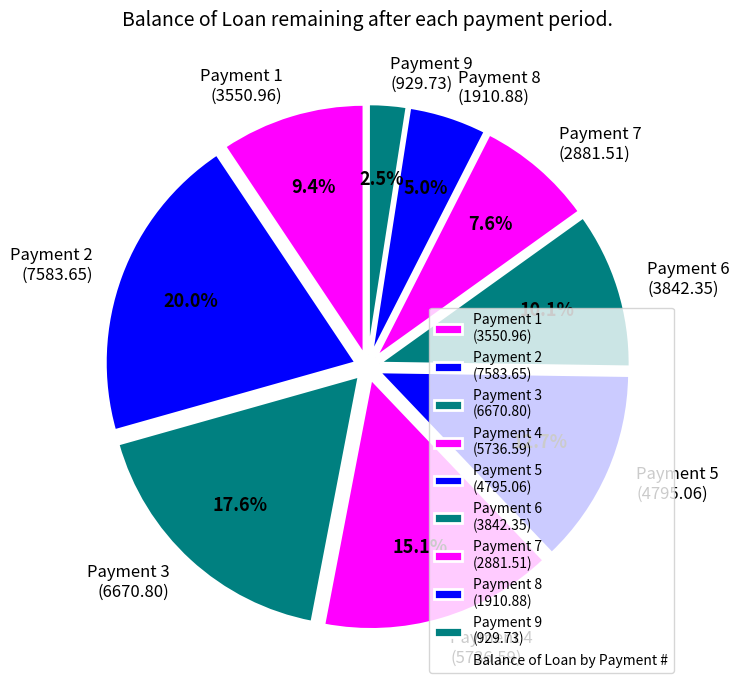

What percentage do Payment 2 (7583.65) and Payment 5 (4795.06) together represent?

32.7%